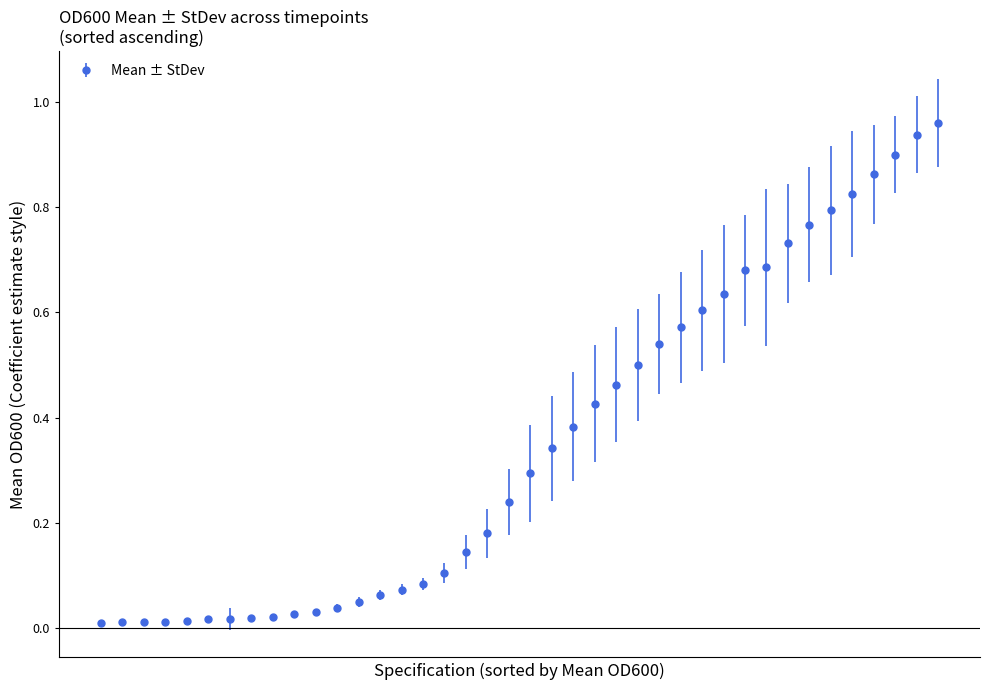

What is the sum of all values?

14.1